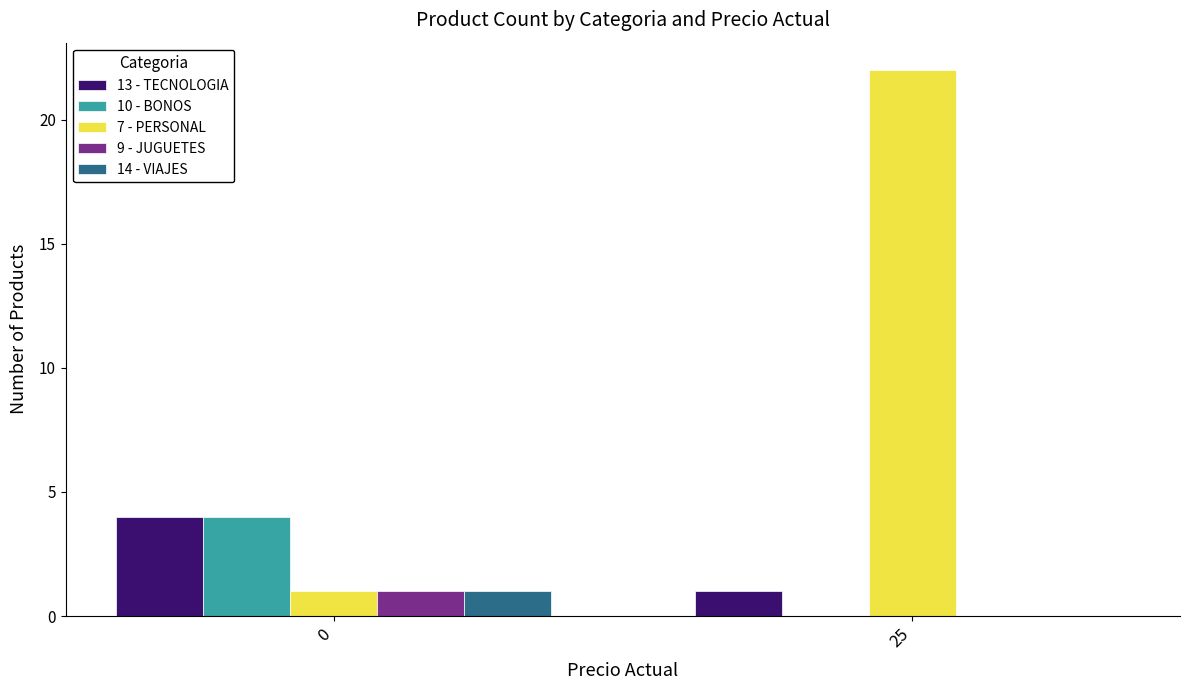

Reading right to left, list all the values displayed in this chart.

13 - TECNOLOGIA: 1	4
10 - BONOS: 0	4
7 - PERSONAL: 22	1
9 - JUGUETES: 0	1
14 - VIAJES: 0	1